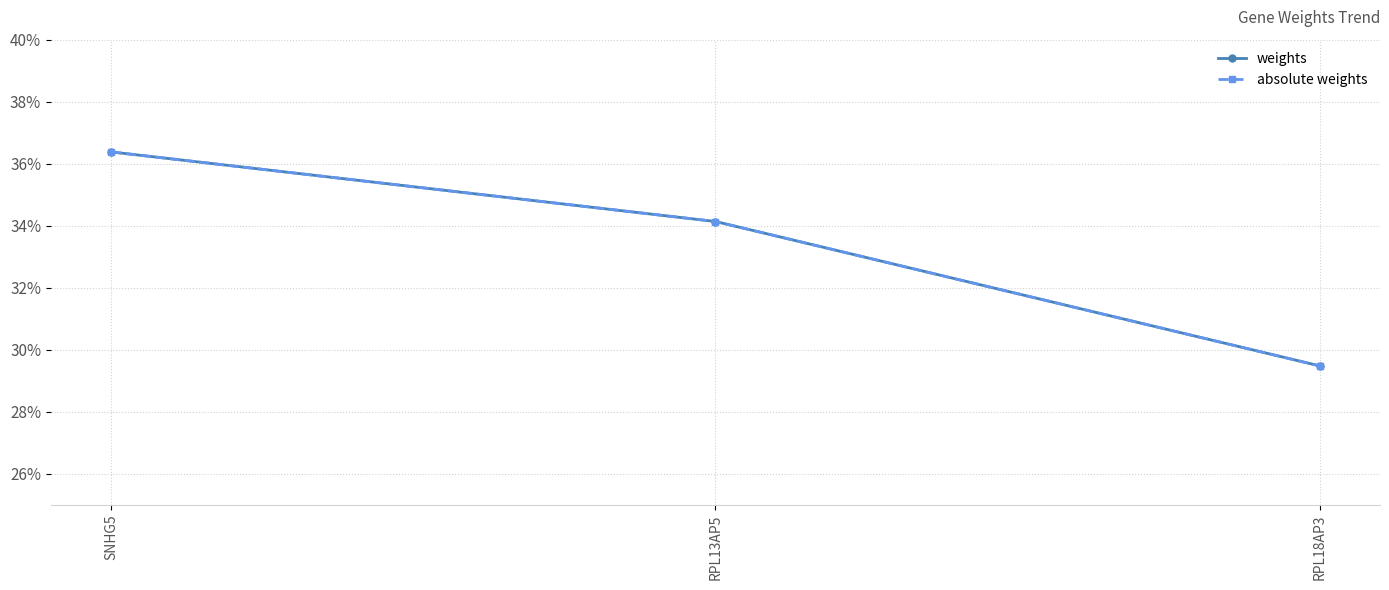

Which series has the largest range (max minus min)?

weights